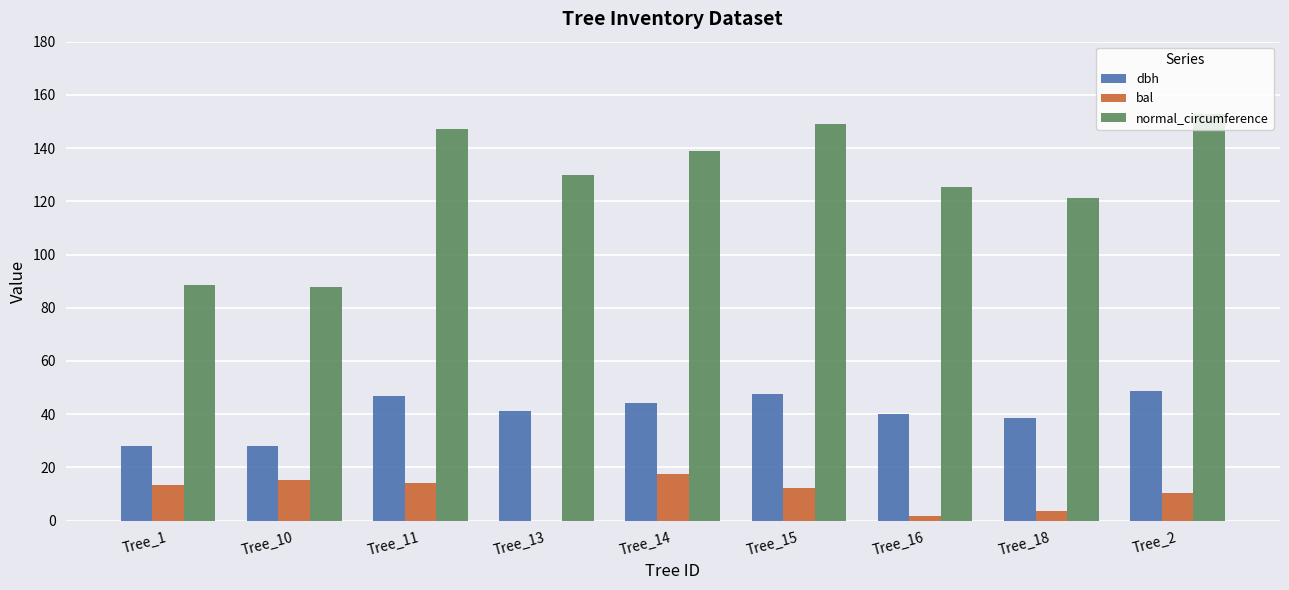

Where does the normal_circumference series first go above 129?

Tree_11